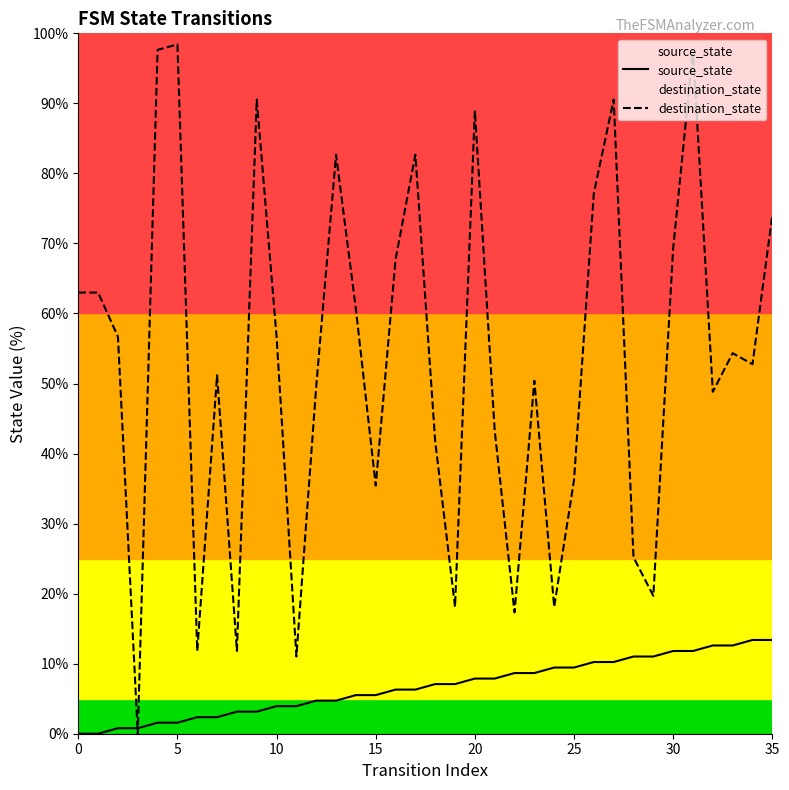

What is the sum of the source_state values at 10 and 14?

9.4